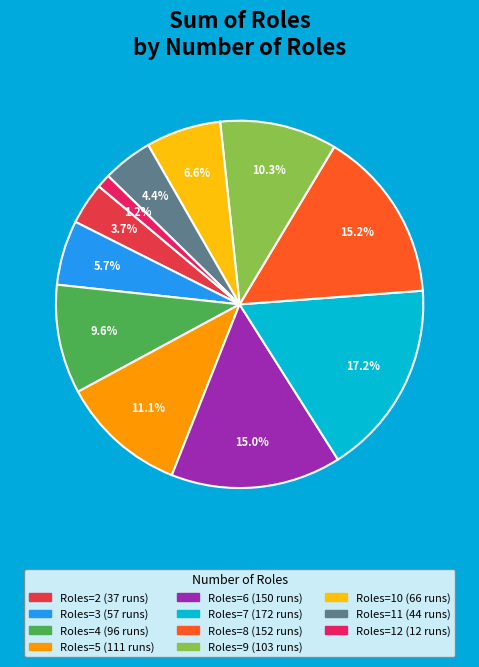

How many slices are in this pie chart?

11